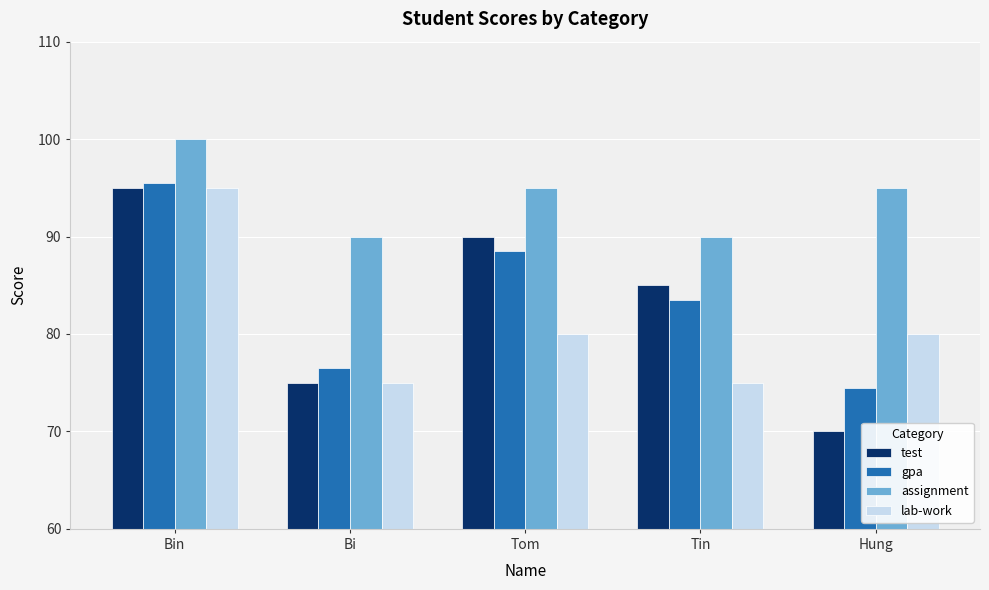

At how many categories does at least one series exceed 96?

1